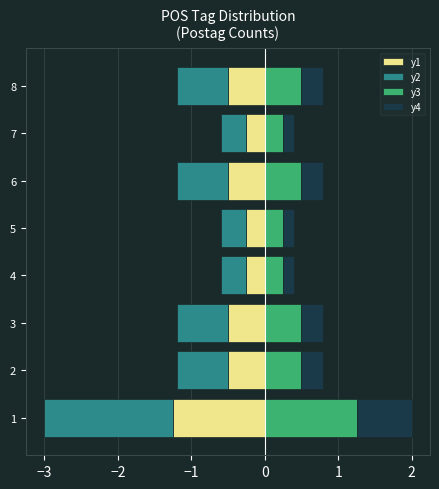

Rank the series by their maximum value, from lowest to highest.

y2, y1, y4, y3